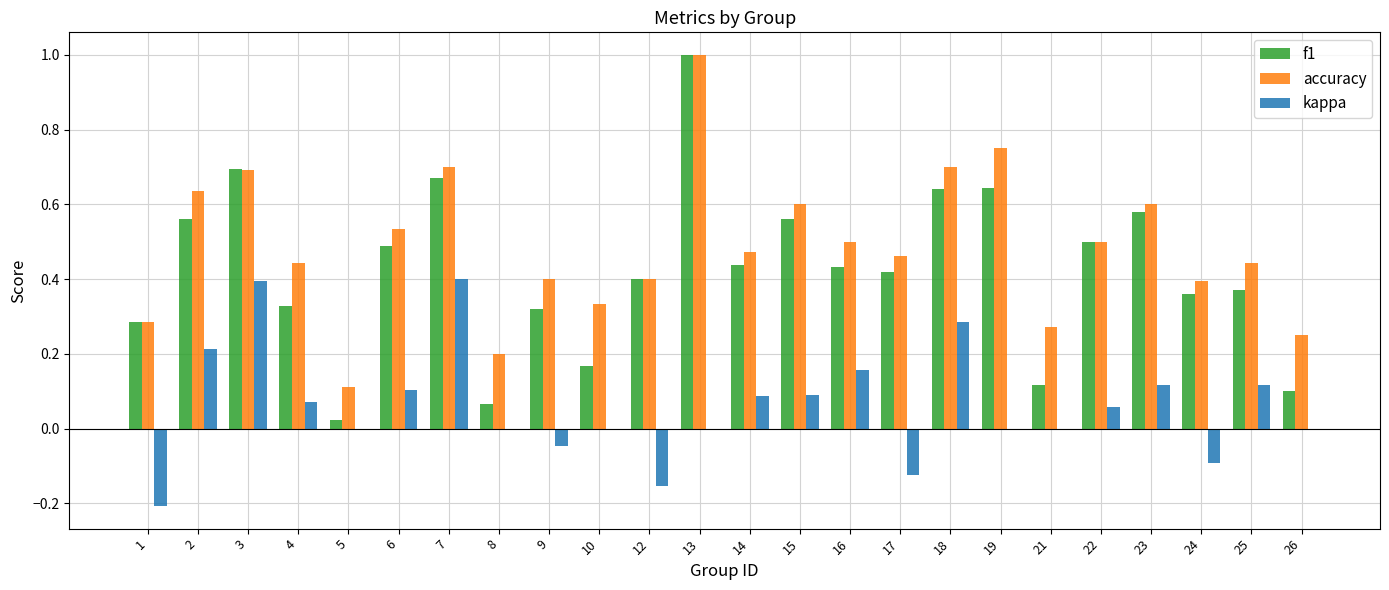

What is the maximum value shown in the chart?

1.0